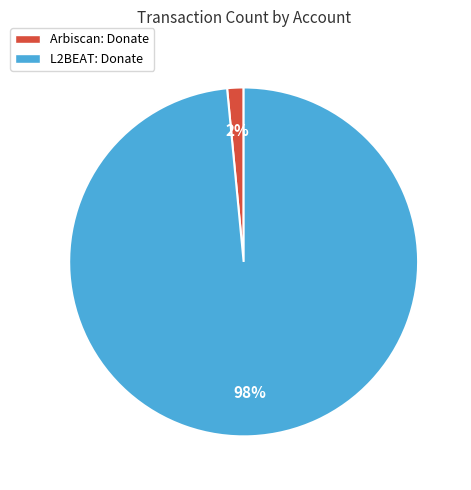

Is the sum of L2BEAT: Donate and Arbiscan: Donate greater than half?

Yes